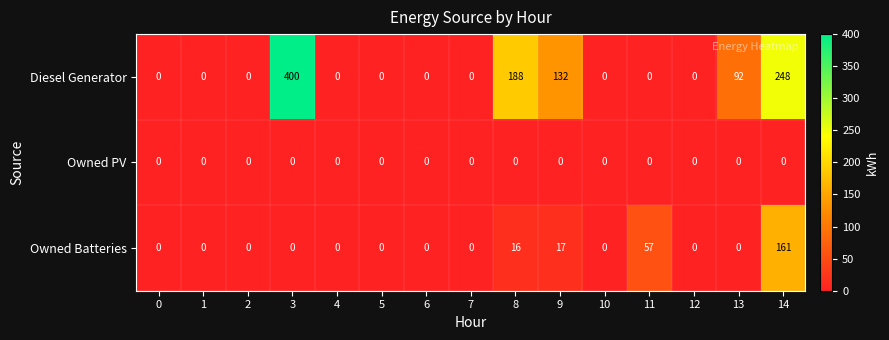

List the series in order of their peak value, lowest first.

Owned PV, Owned Batteries, Diesel Generator